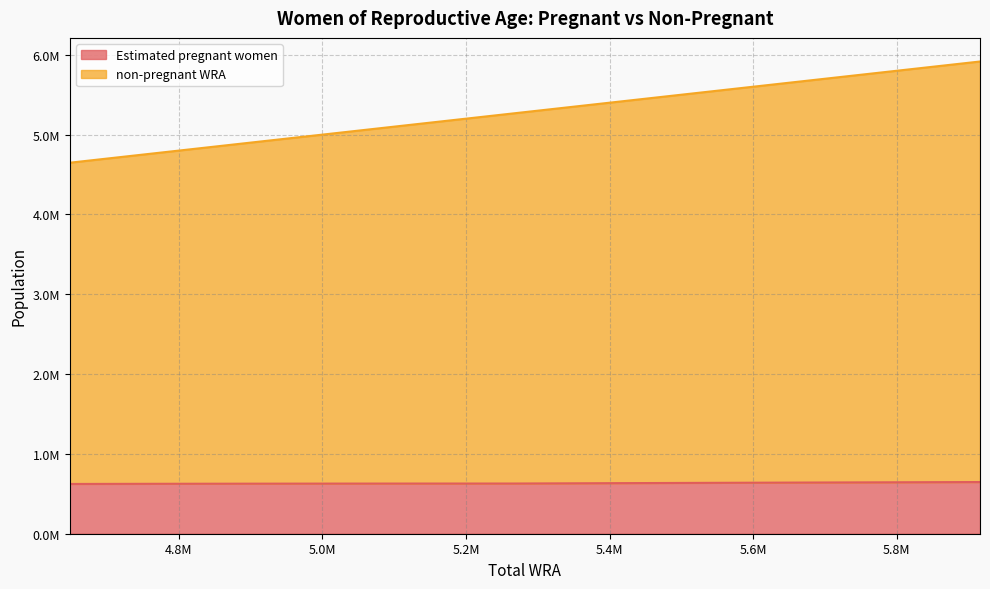

What is the sum of all Estimated pregnant women values?

6964150.9